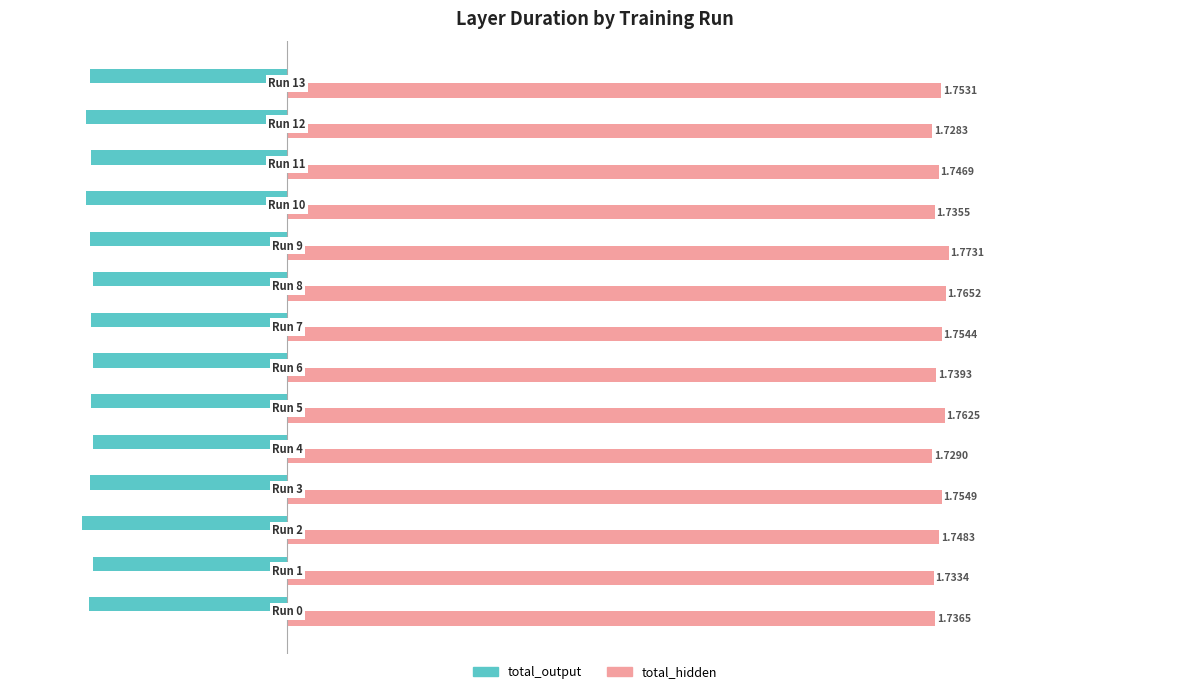

At how many categories does at least one series exceed 0?

14